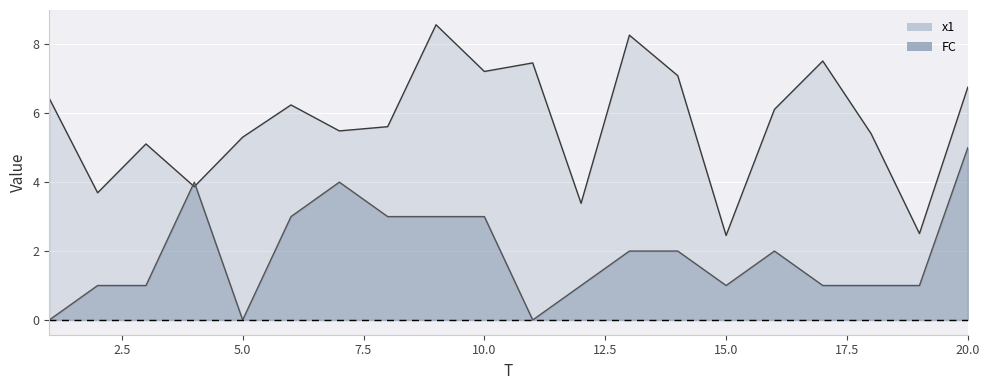

What is the approximate value of x1 at 3?

5.1